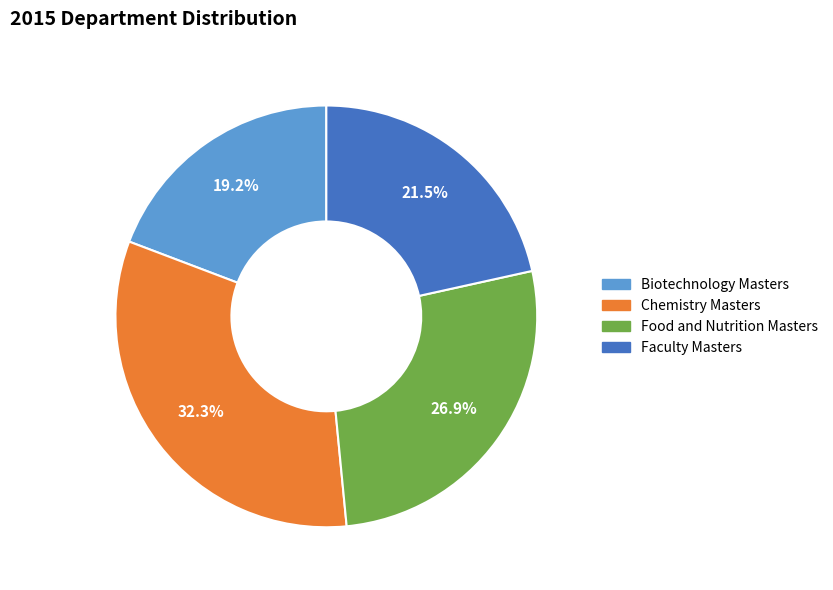

To the nearest percent, what is the difference between the Faculty Masters and Chemistry Masters slice percentages?

11%